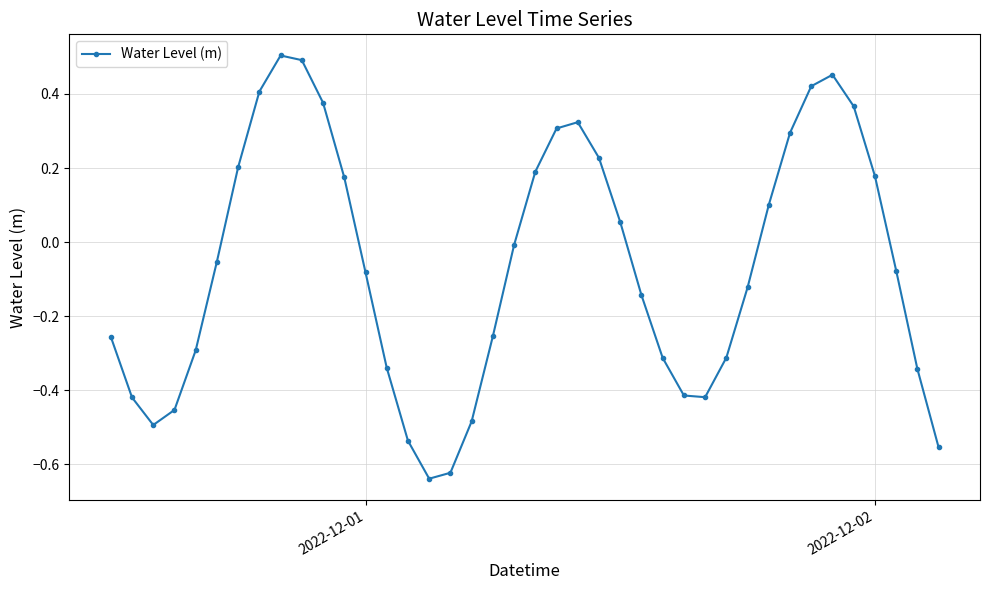

What is the difference between the maximum and minimum values?

1.1